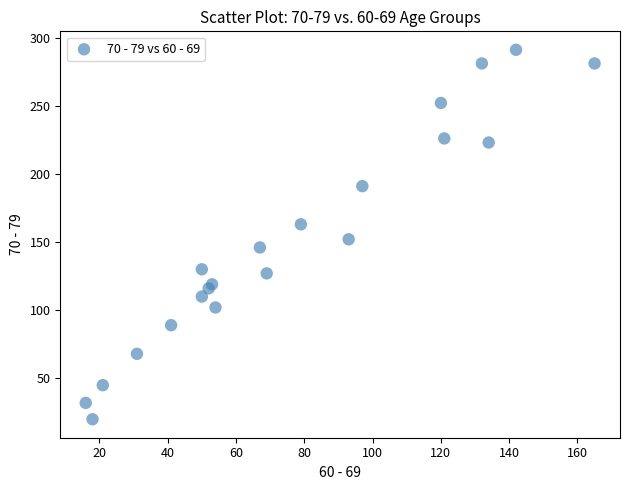

What is the range of X values (max minus min)?

149